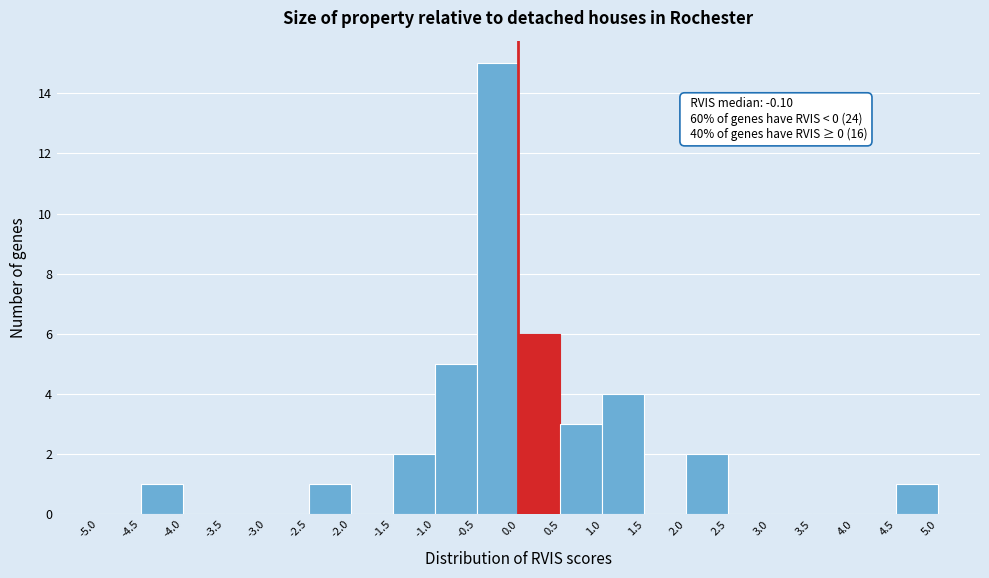

Over which range of the x-axis is the bar tallest?

-0.5 to 0.0